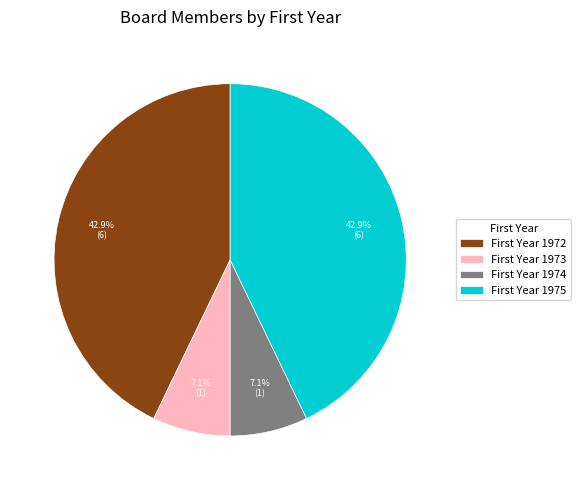

Does any single category account for the majority?

No